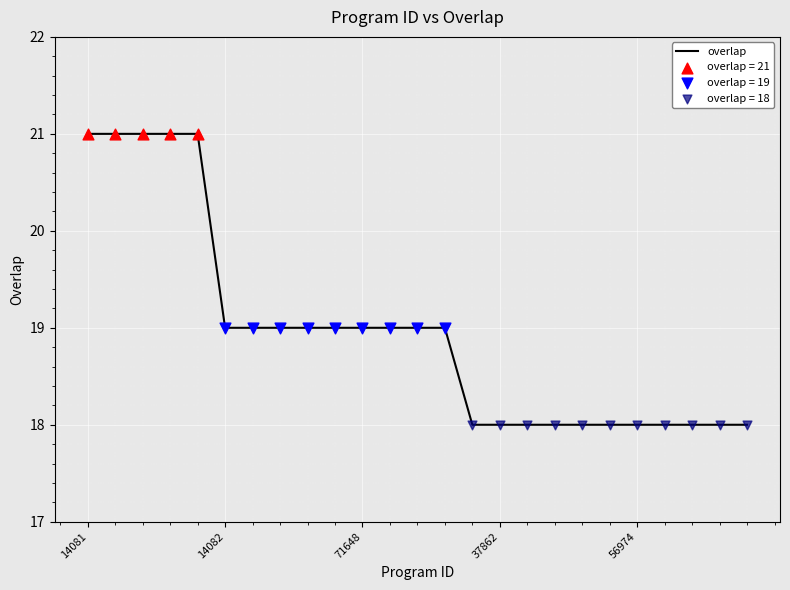

What is the difference between the maximum and minimum values?

3